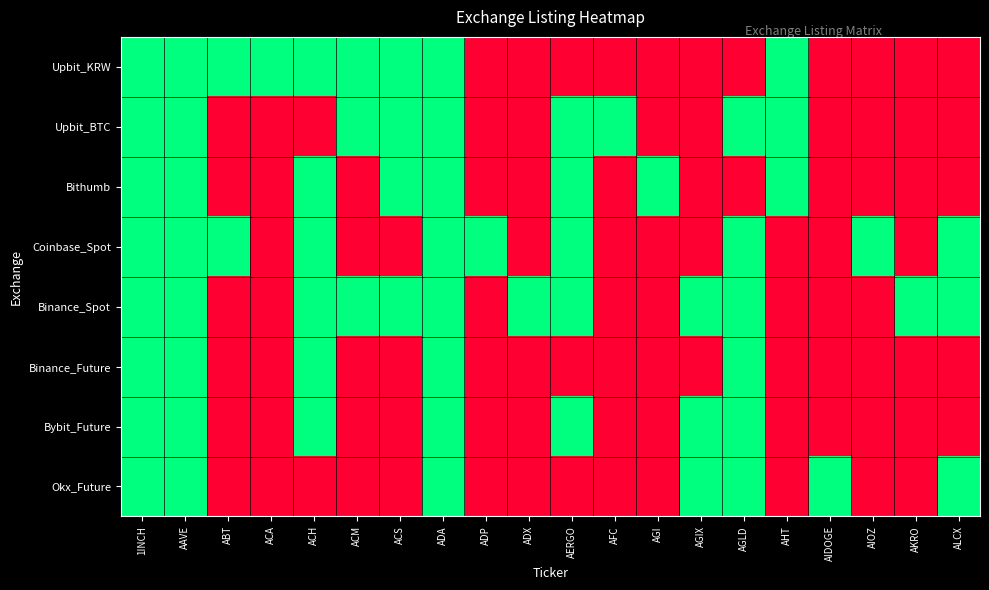

Between AIDOGE and AGLD, which is larger?

AIDOGE